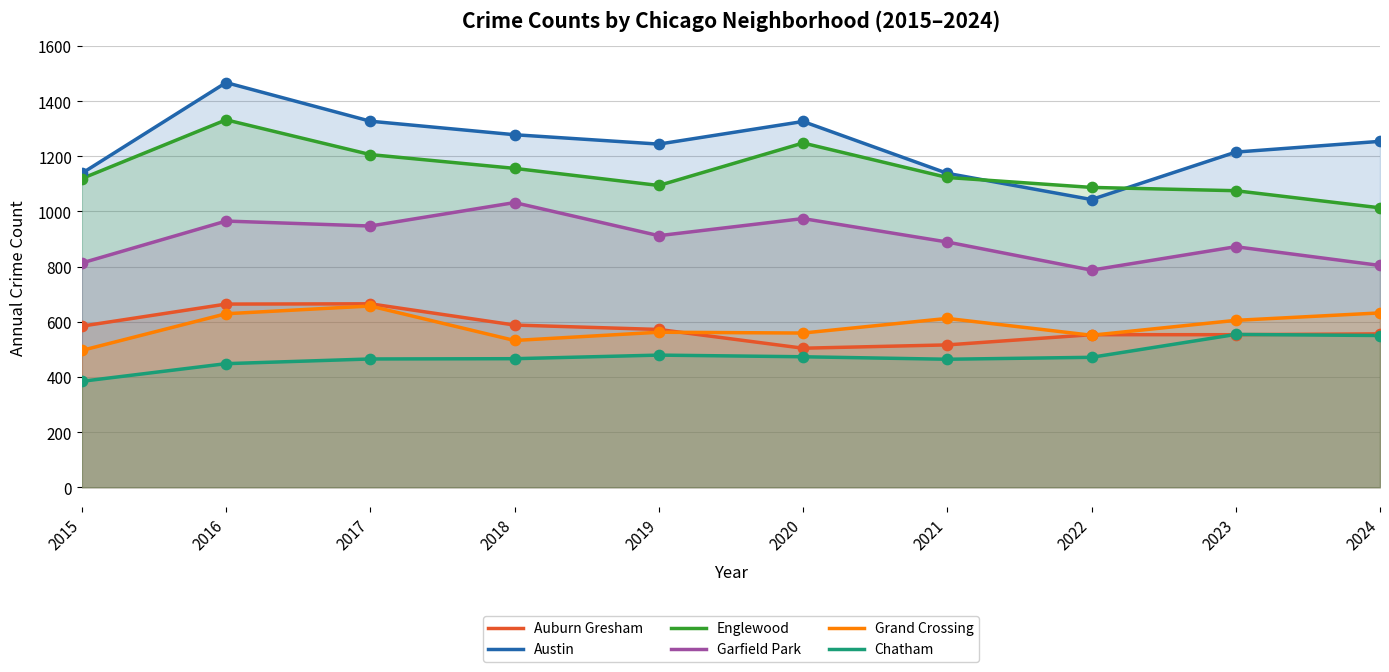

Which series reaches the maximum Y coordinate?

Austin